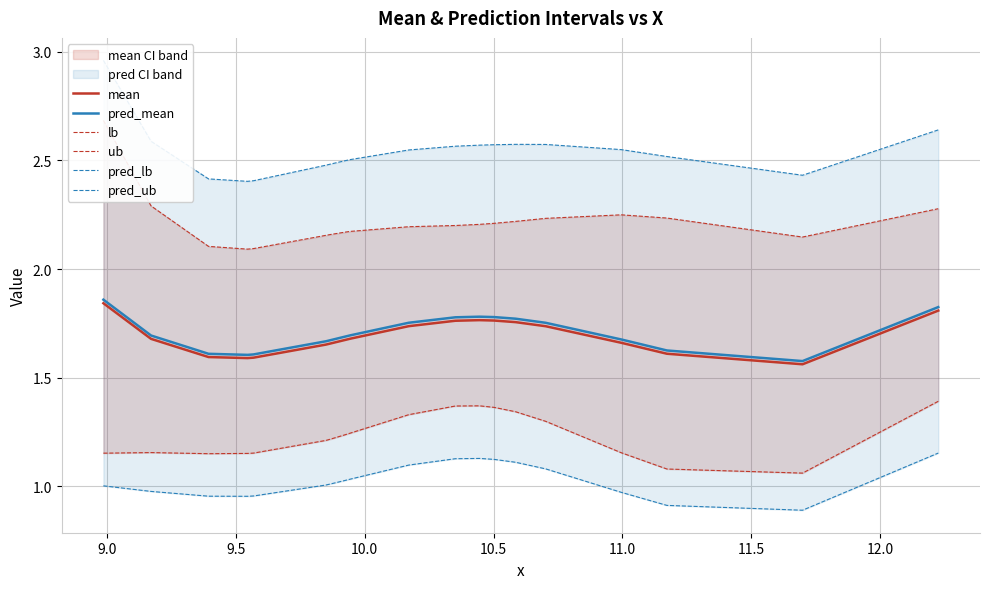

Rank the series by their maximum value, from lowest to highest.

pred_lb, lb, mean, pred_mean, ub, pred_ub